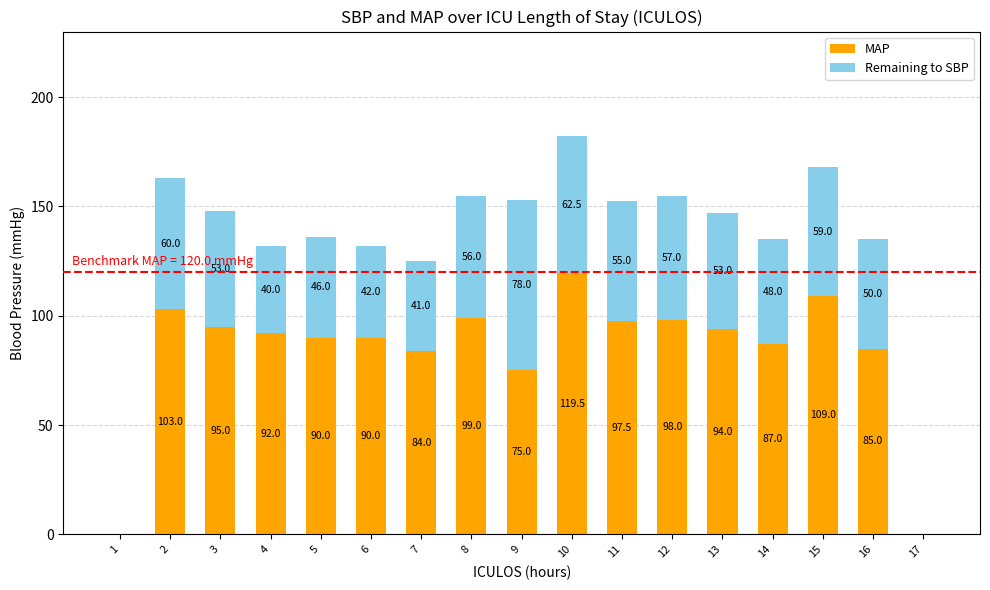

Reading left to right, what are the values for MAP?

1=0.0	2=103.0	3=95.0	4=92.0	5=90.0	6=90.0	7=84.0	8=99.0	9=75.0	10=119.5	11=97.5	12=98.0	13=94.0	14=87.0	15=109.0	16=85.0	17=0.0